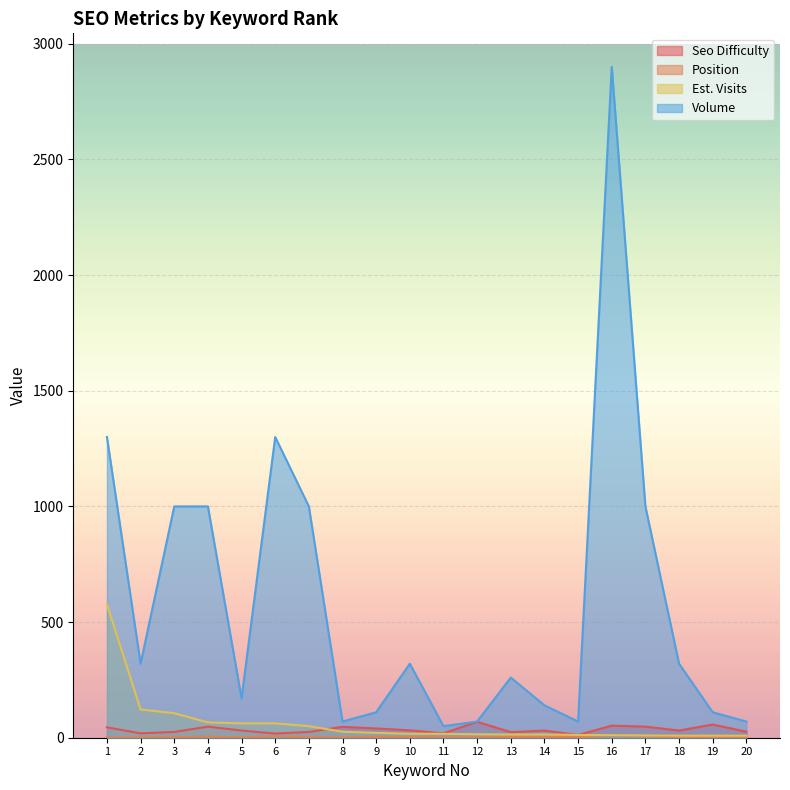

At which label is Position closest to 5?

4